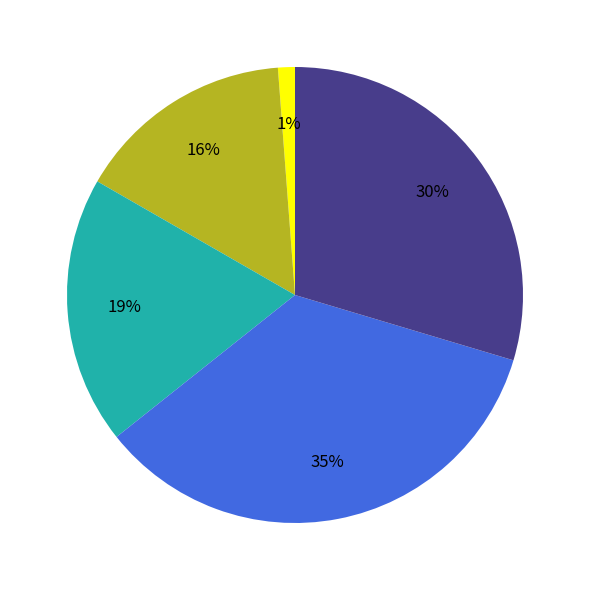

How many segments does this pie chart have?

5